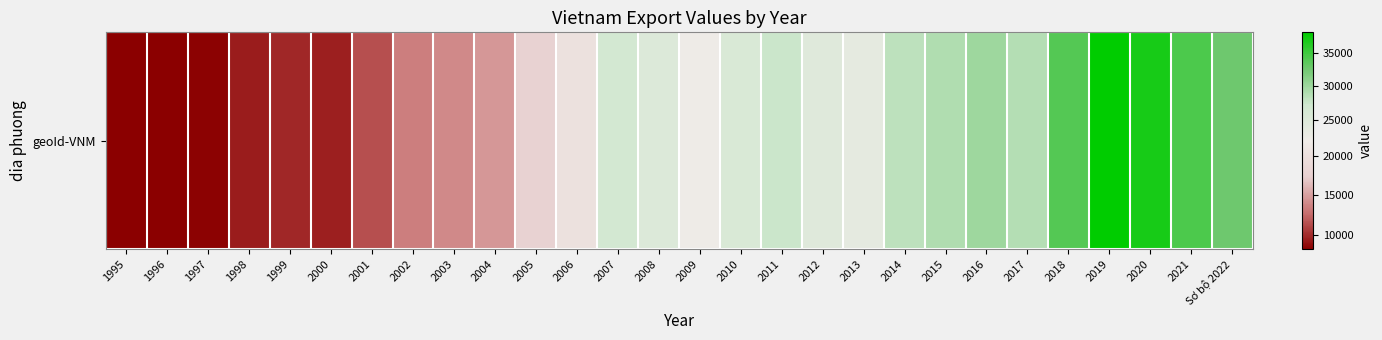

How many values exceed 24640?

13